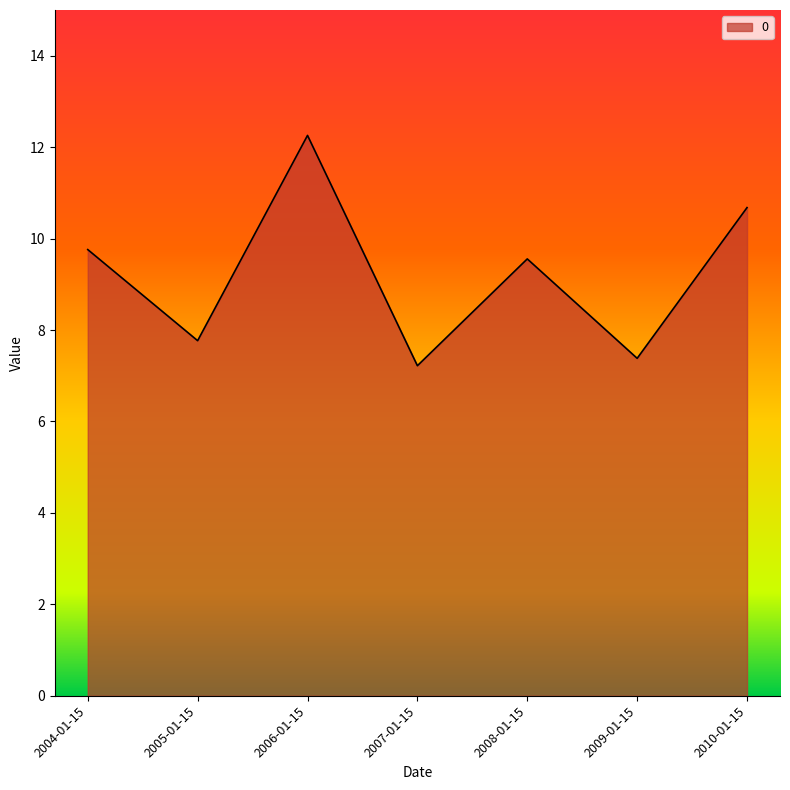

Reading right to left, list all the values displayed in this chart.

10.7	7.4	9.6	7.2	12.3	7.8	9.8